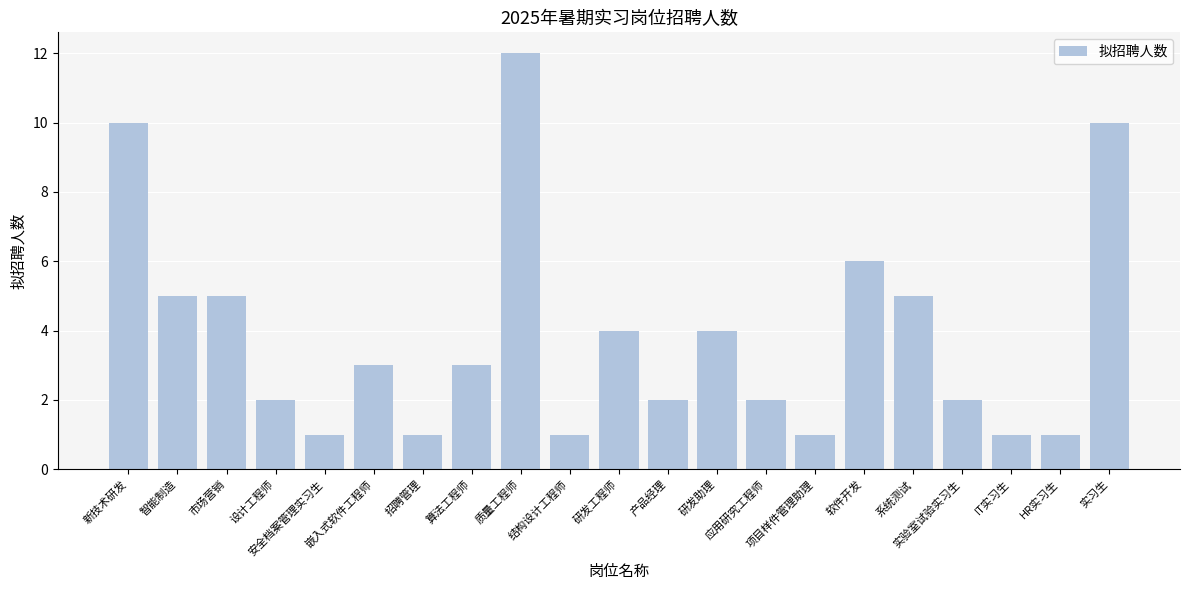

What is the difference between the maximum and minimum values?

11